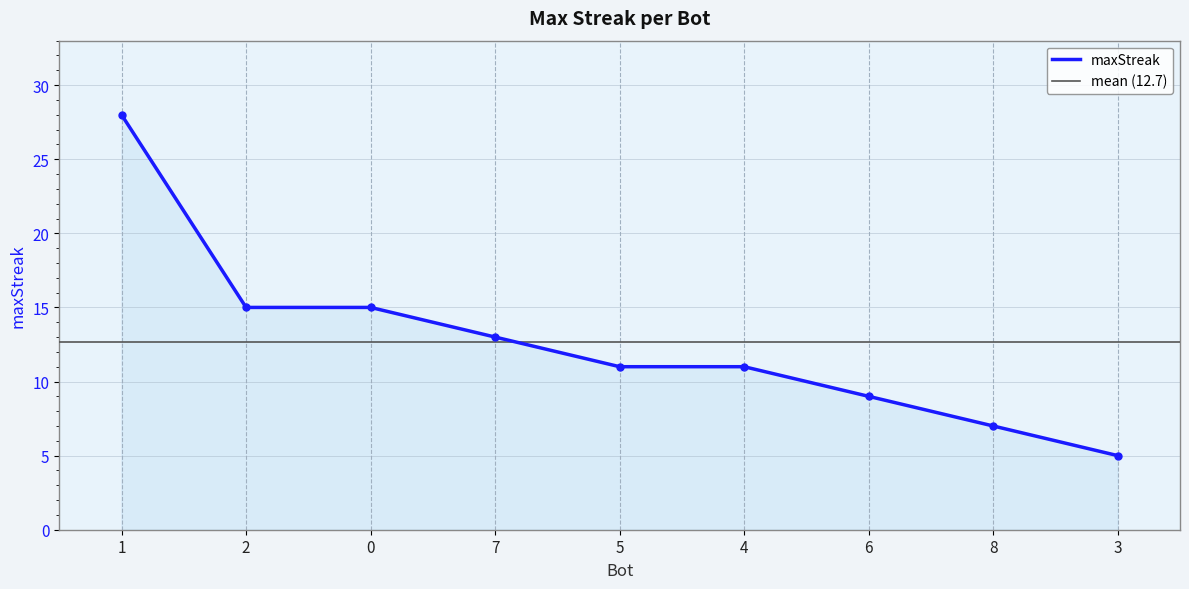

Rank the categories by value from highest to lowest.

1, 2, 0, 7, 5, 4, 6, 8, 3